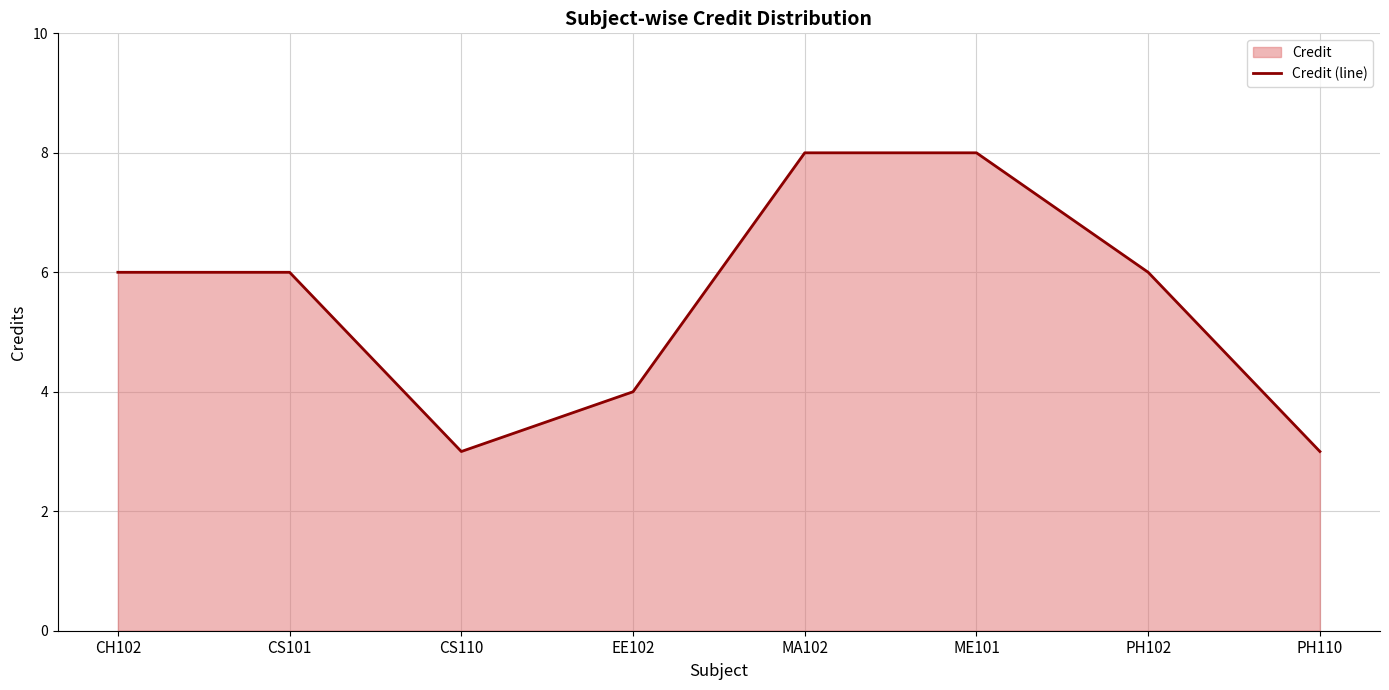

Rank the categories by value from lowest to highest.

CS110, PH110, EE102, CH102, CS101, PH102, MA102, ME101